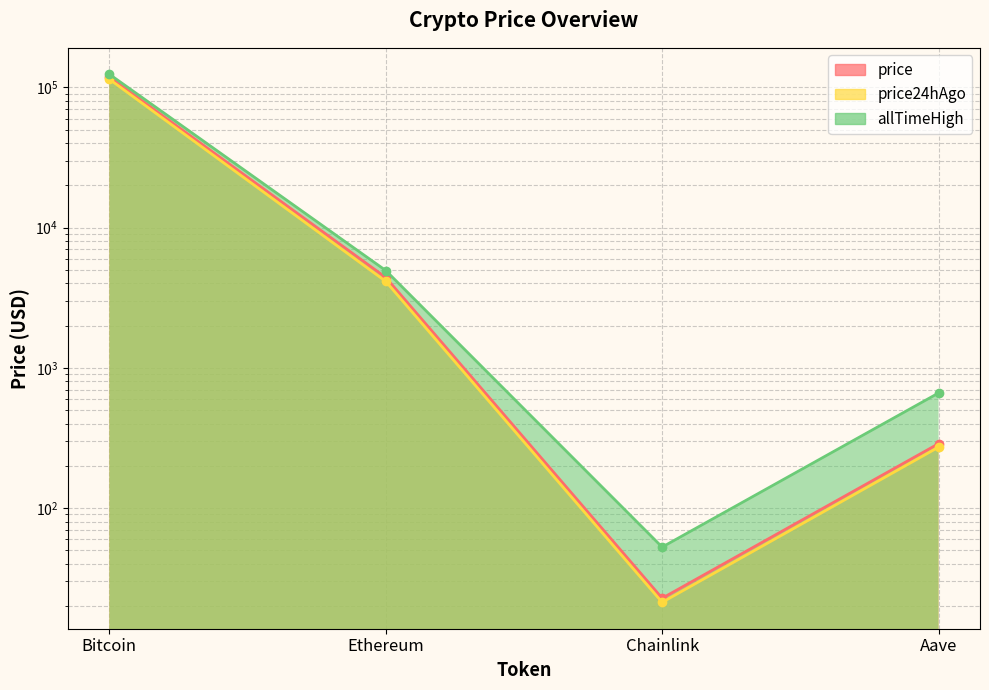

What is the greatest value displayed?

124128.0